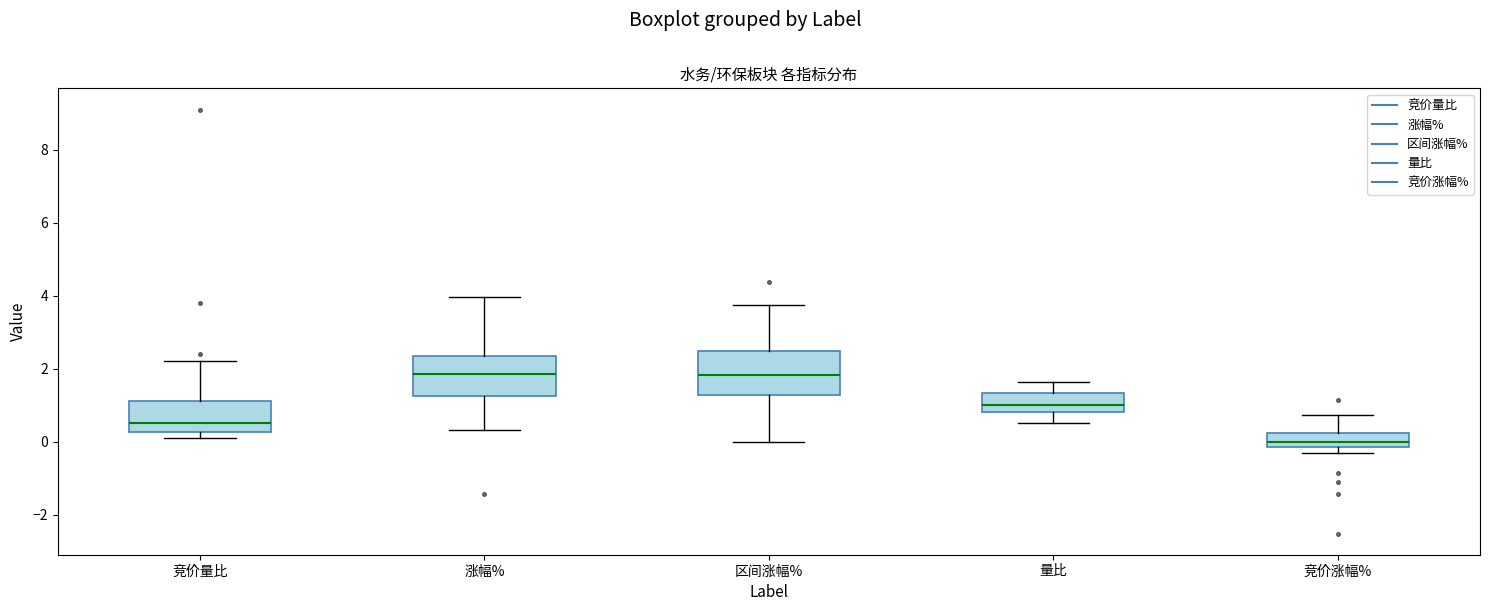

Where is the lower edge of the box for 竞价量比 on the y-axis? The values are not printed on the chart, so give them approximately, as read against the axis.

0.2